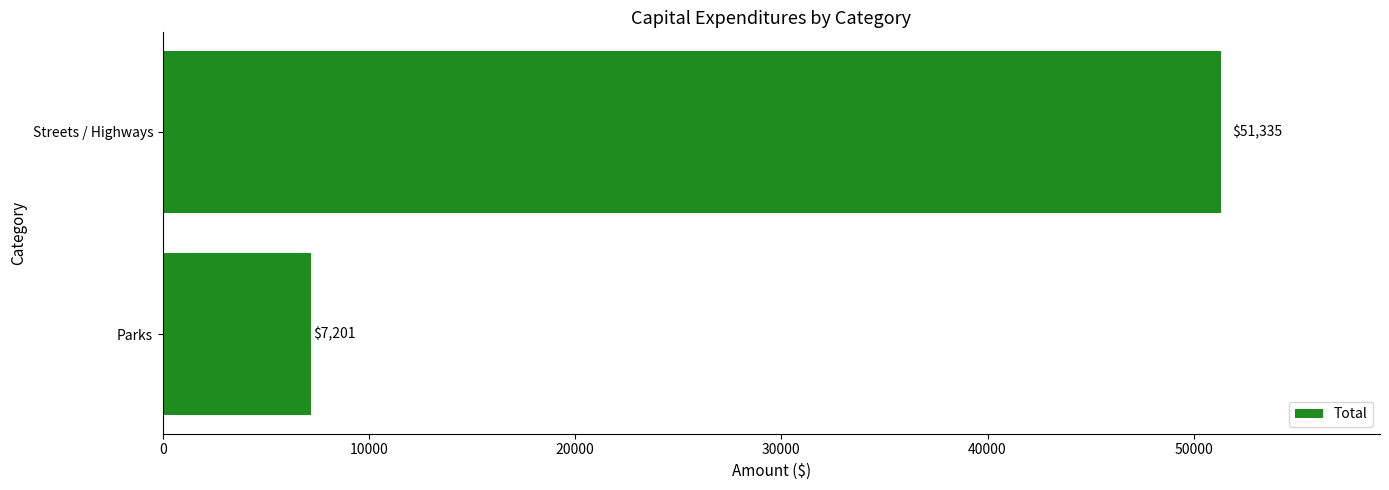

List the labels in order of value, smallest first.

Parks, Streets / Highways